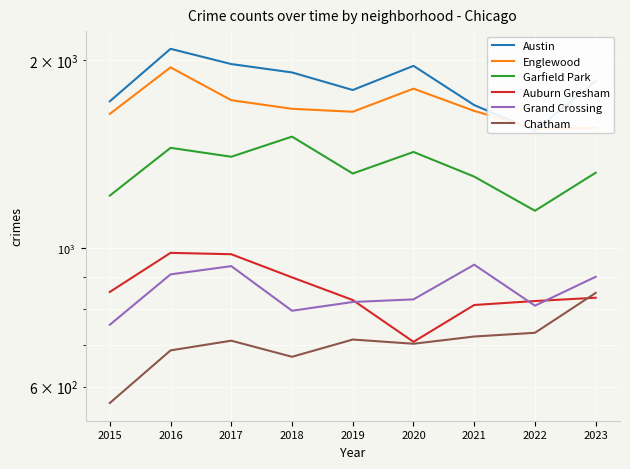

Which series has the largest range (max minus min)?

Austin